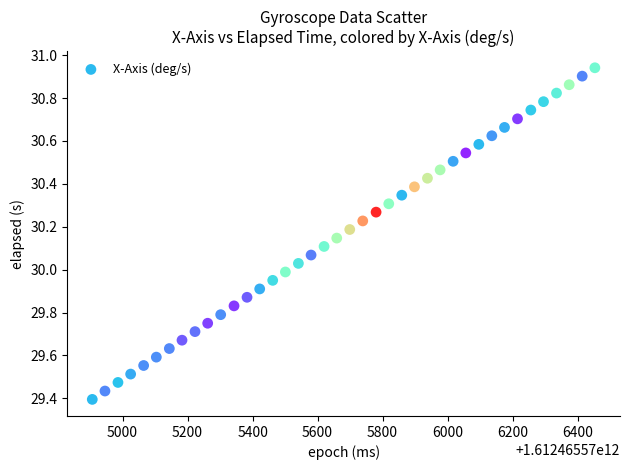

What is the range of X values (max minus min)?

1546.0